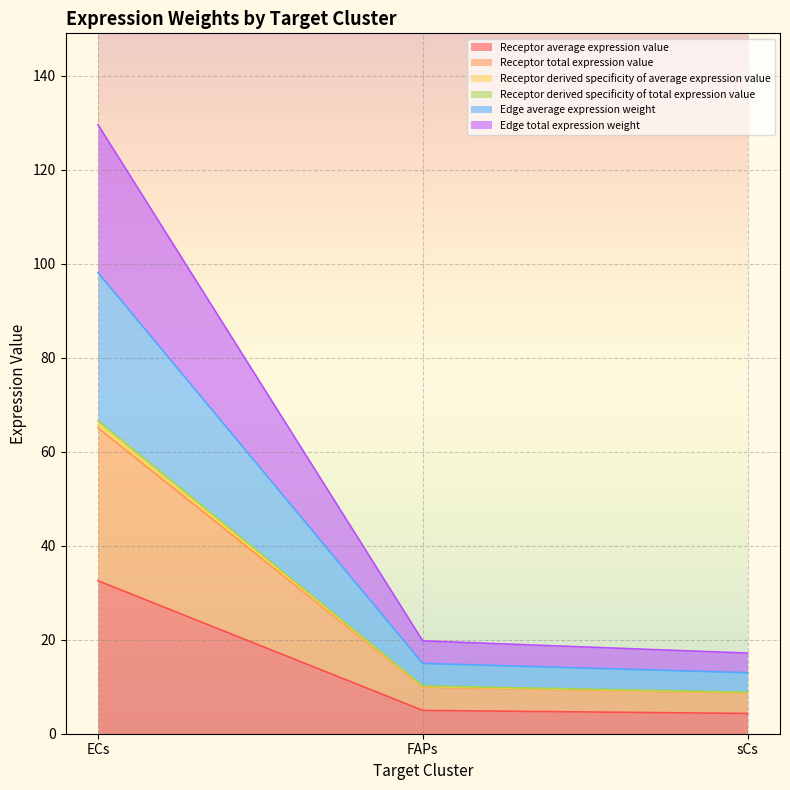

Which category has the lowest value across all series?

sCs